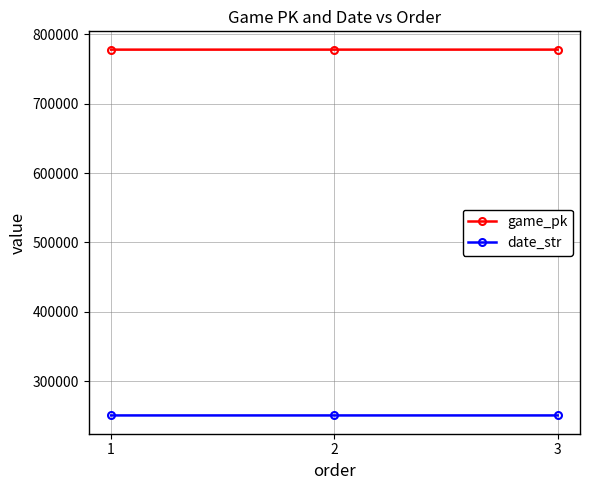

What is the maximum value shown in the chart?

777858